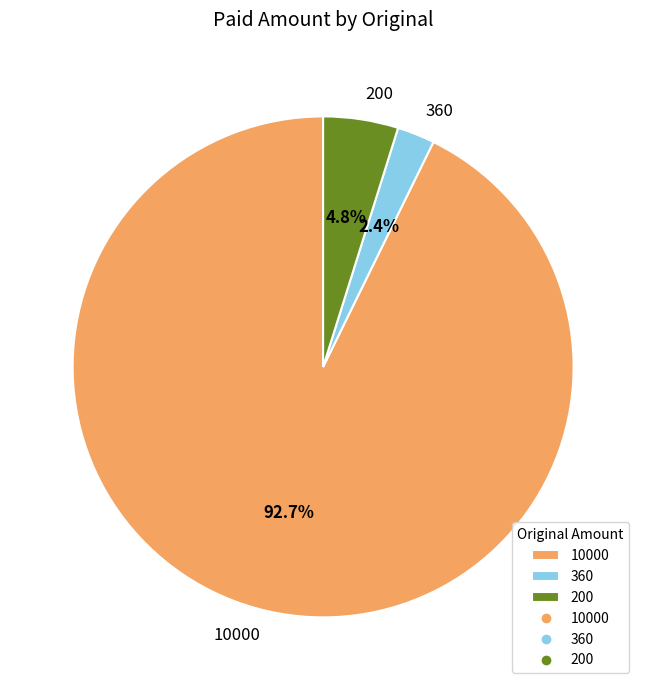

Which category has the smallest portion of the pie?

360